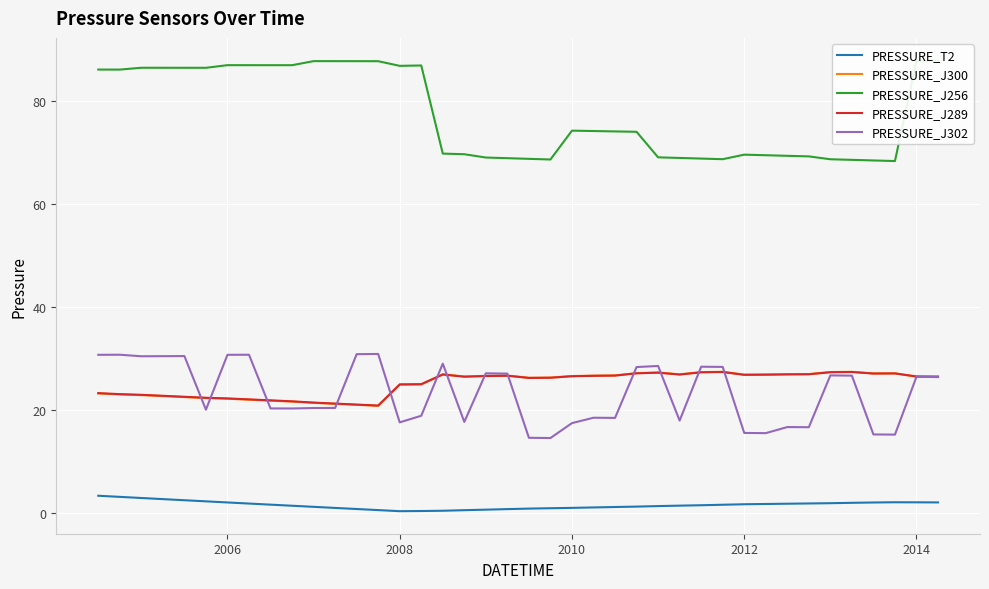

True or false: PRESSURE_T2 and PRESSURE_J300 cross at least once.

False